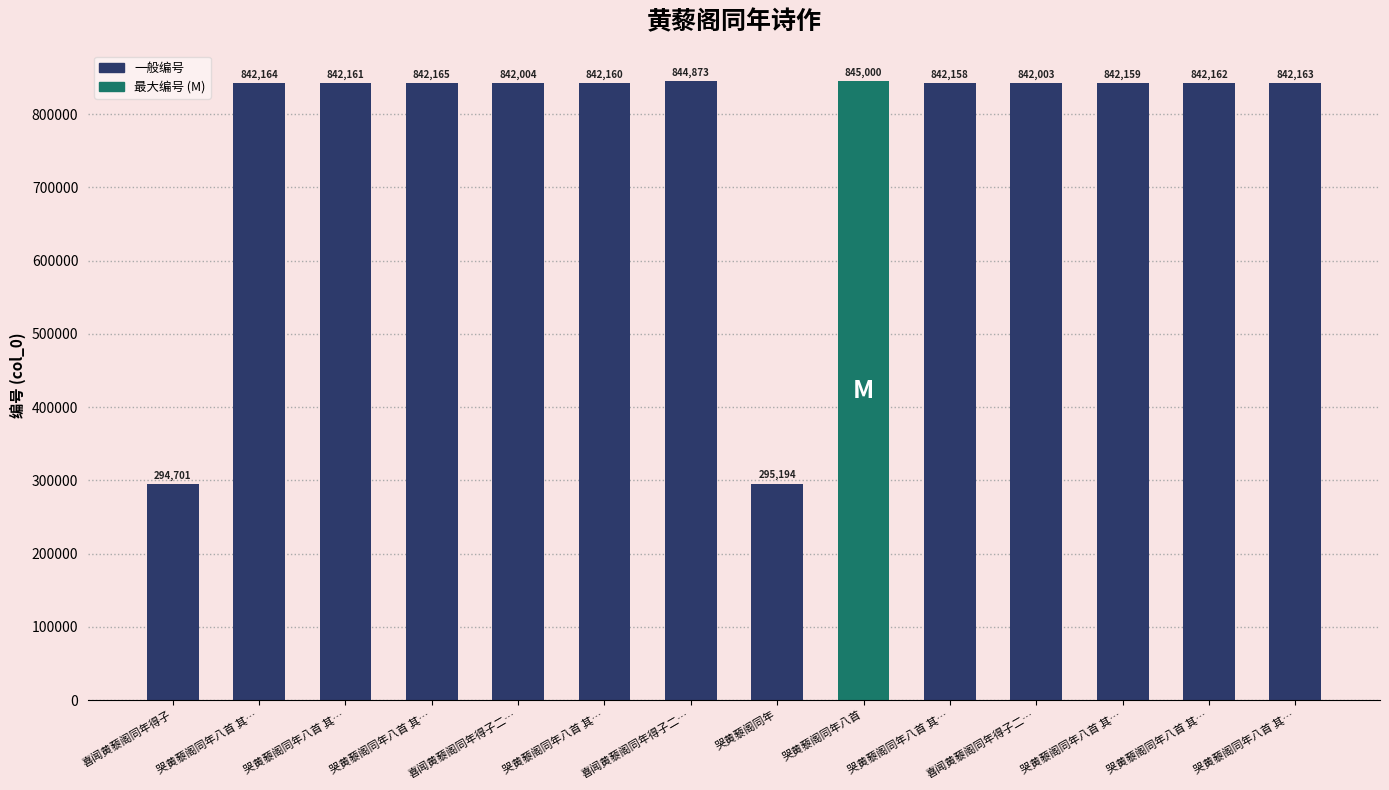

What is the sum of all values?

10701067